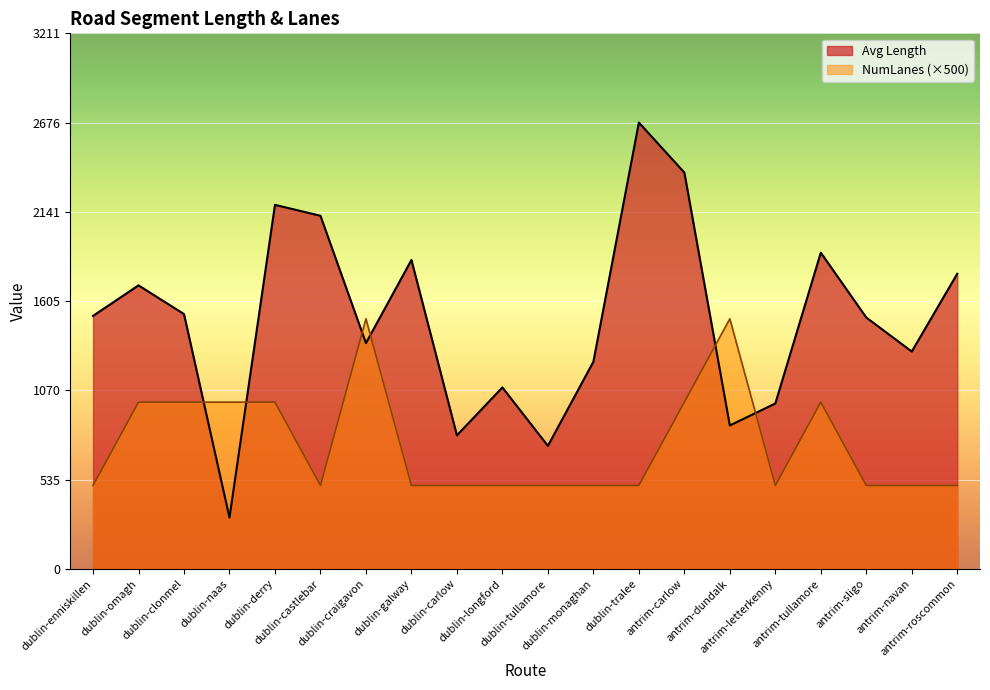

What is the label of the 15th point from the left?

antrim-dundalk